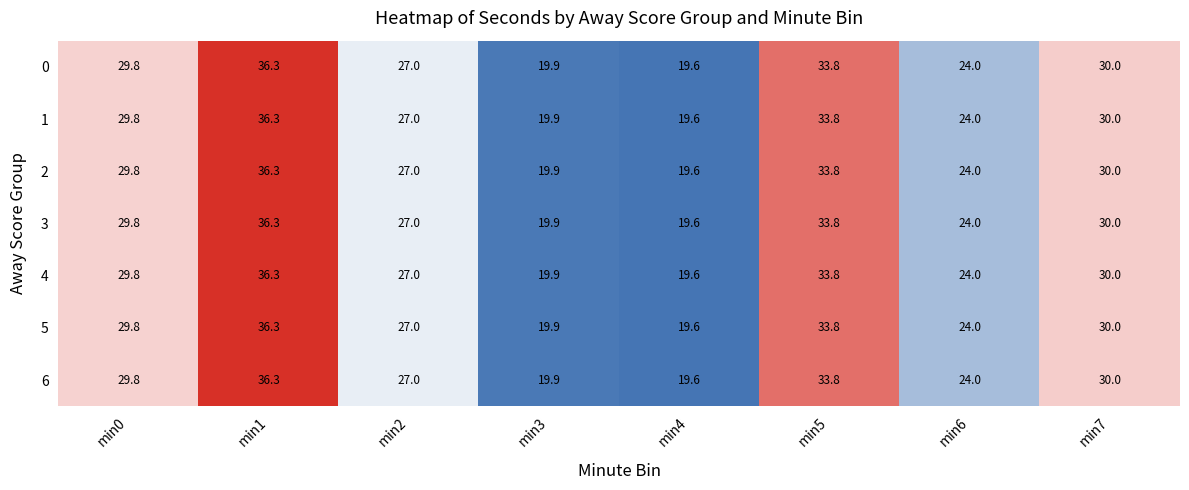

Is it true that 1 equals 19.9 at min3?

True